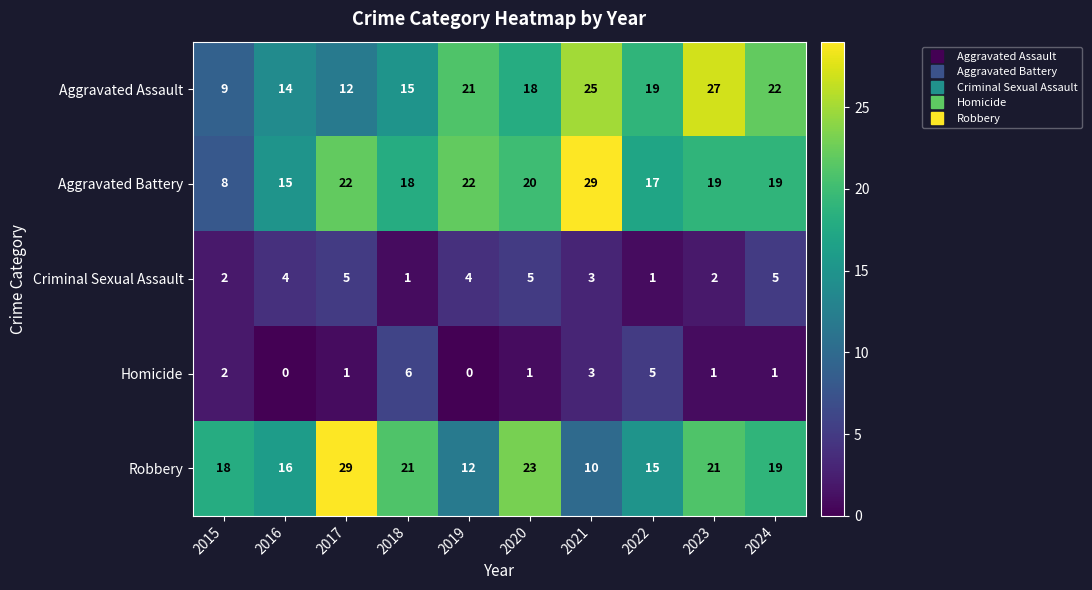

Between 2017 and 2022, which series saw the biggest shift?

Robbery